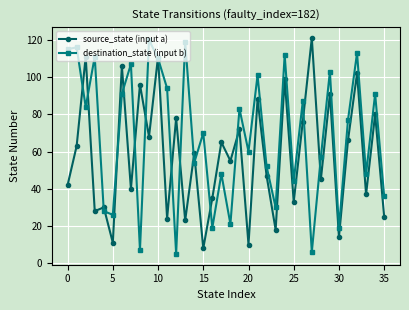

Rank the series by their average value, from highest to lowest.

destination_state (input b), source_state (input a)